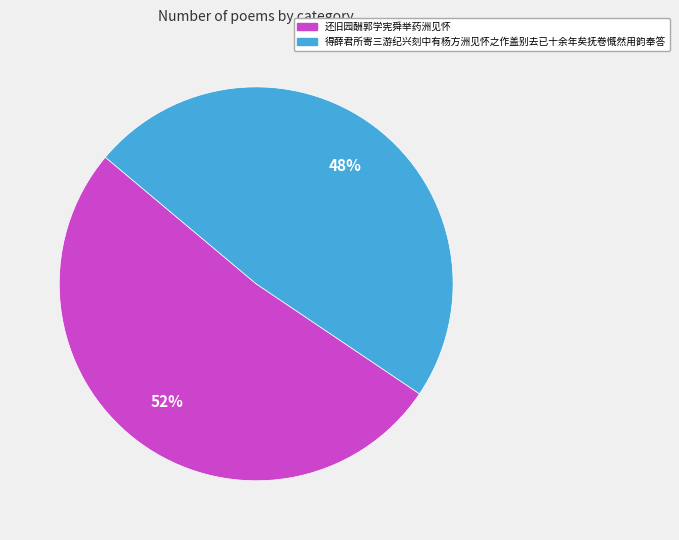

How many segments does this pie chart have?

2